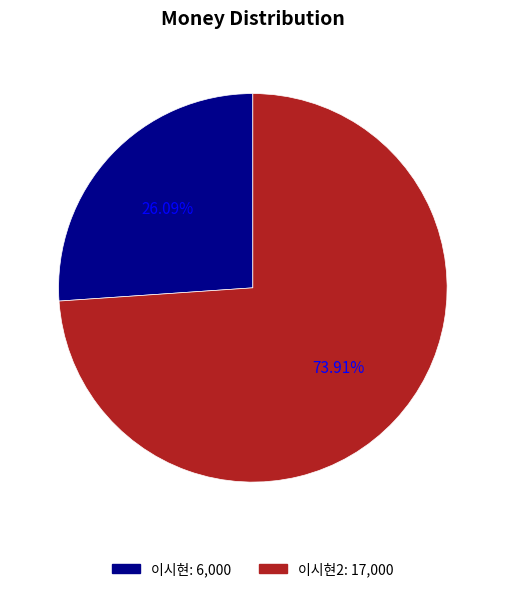

Is there a majority slice in this chart?

Yes